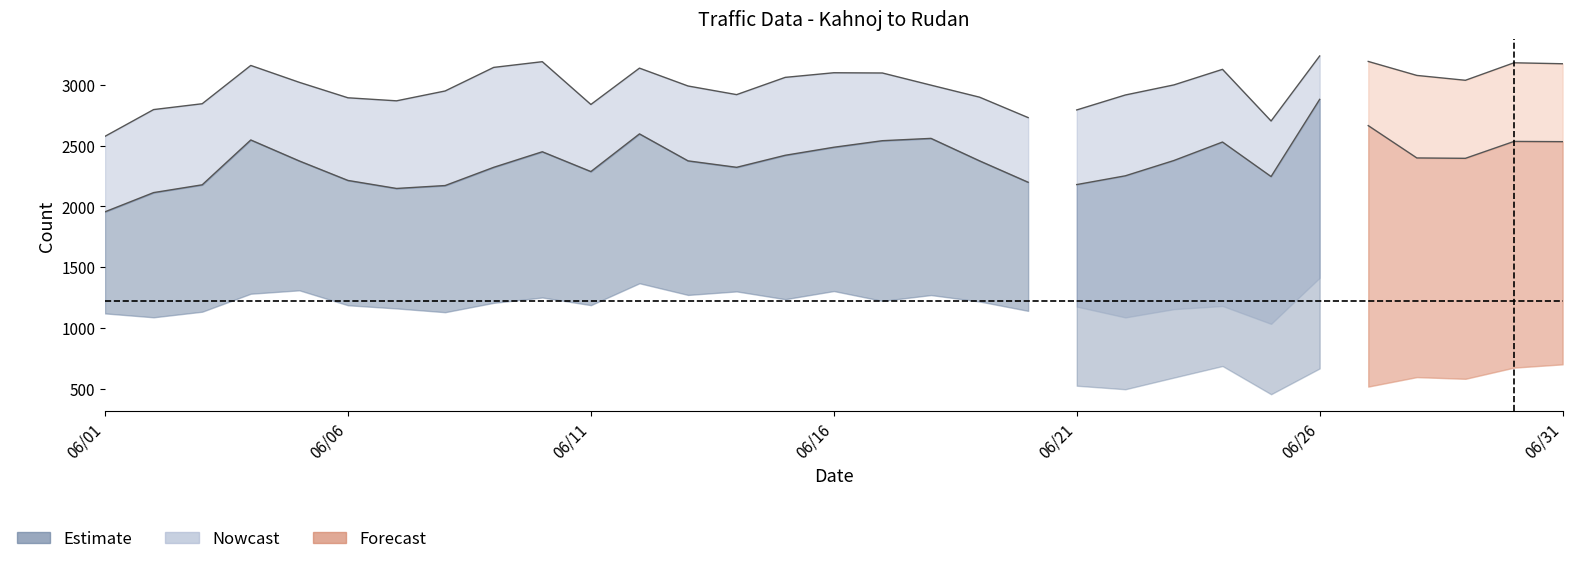

Where does the total_vehicles series first go above 2999?

1401/06/04